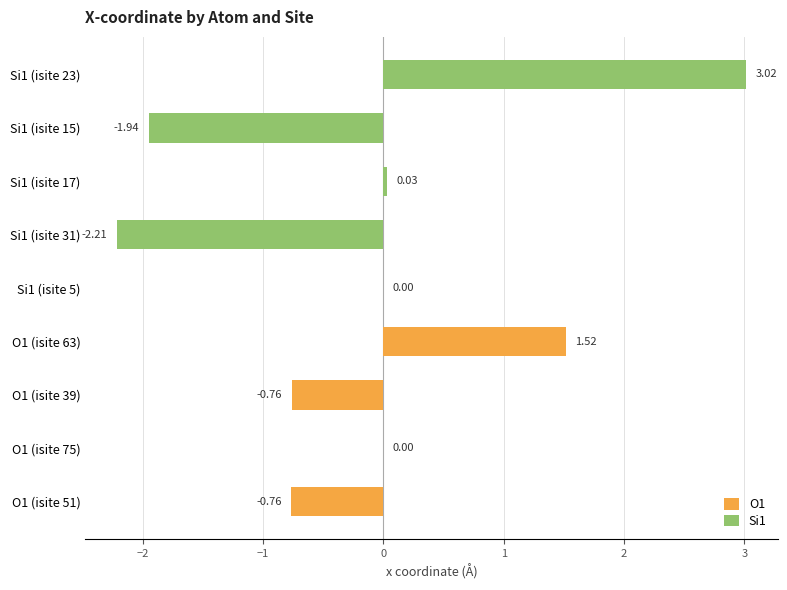

What is the sum of all Si1 values?

-1.1